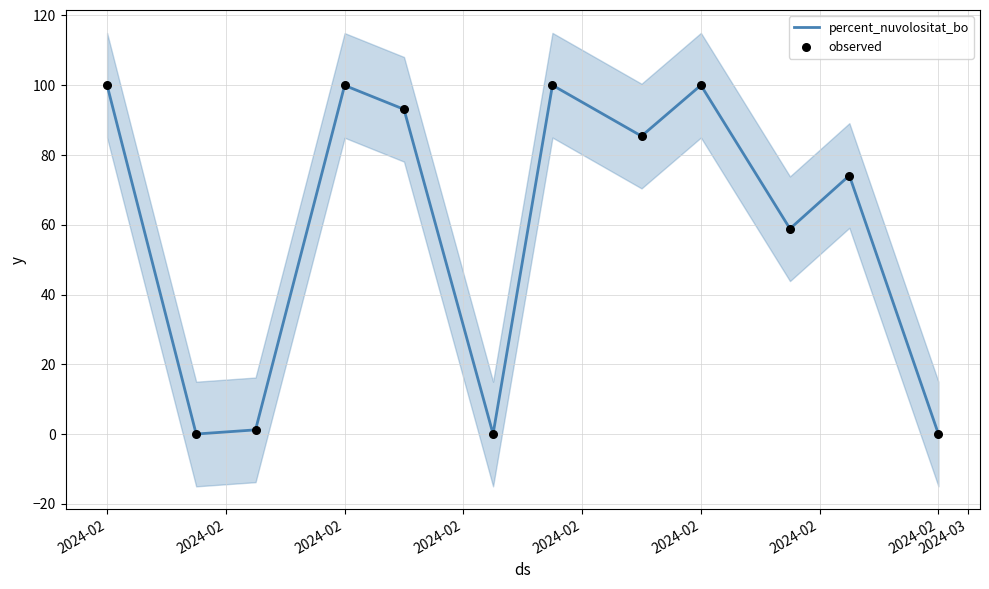

Which series contains the highest Y value?

percent_nuvolositat_bo